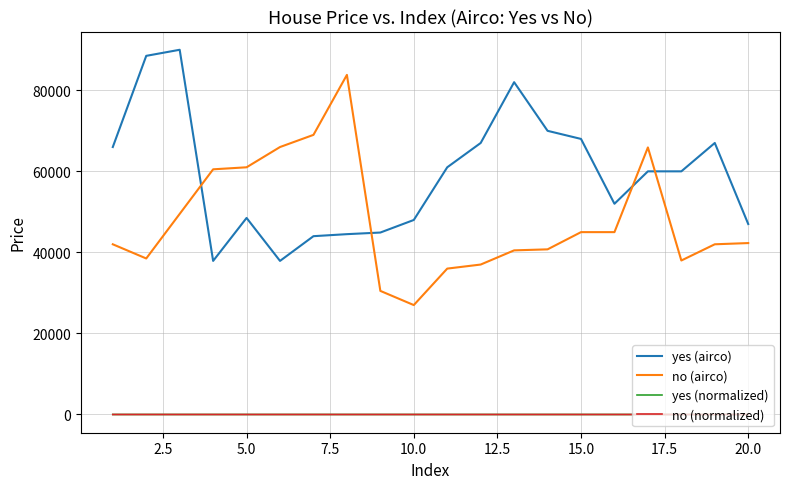

True or false: yes (airco) and no (normalized) cross at least once.

False